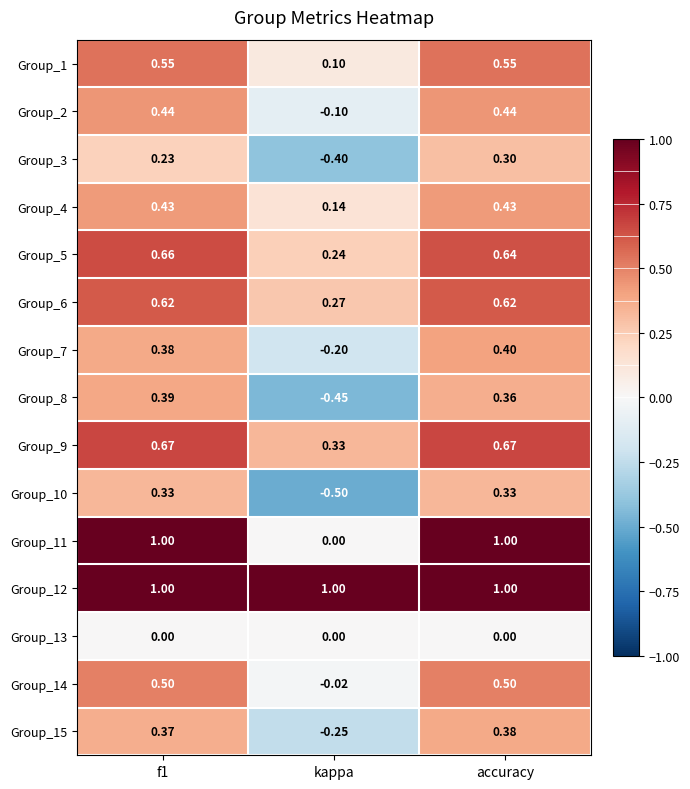

Which label corresponds to the smallest value in the chart?

kappa